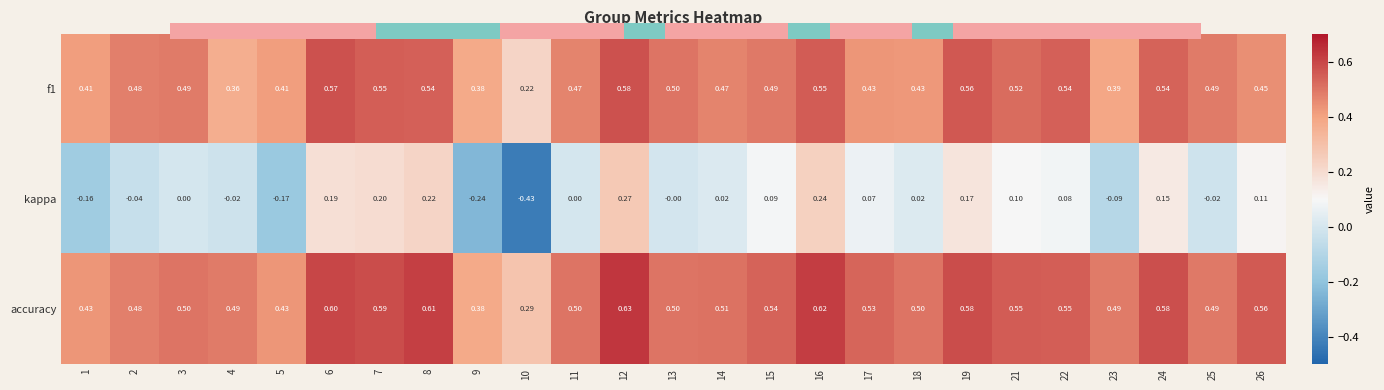

Which series changed the most between 2 and 9?

kappa